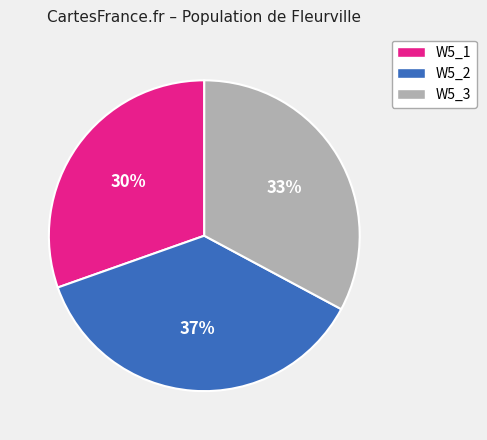

Does any single category account for the majority?

No